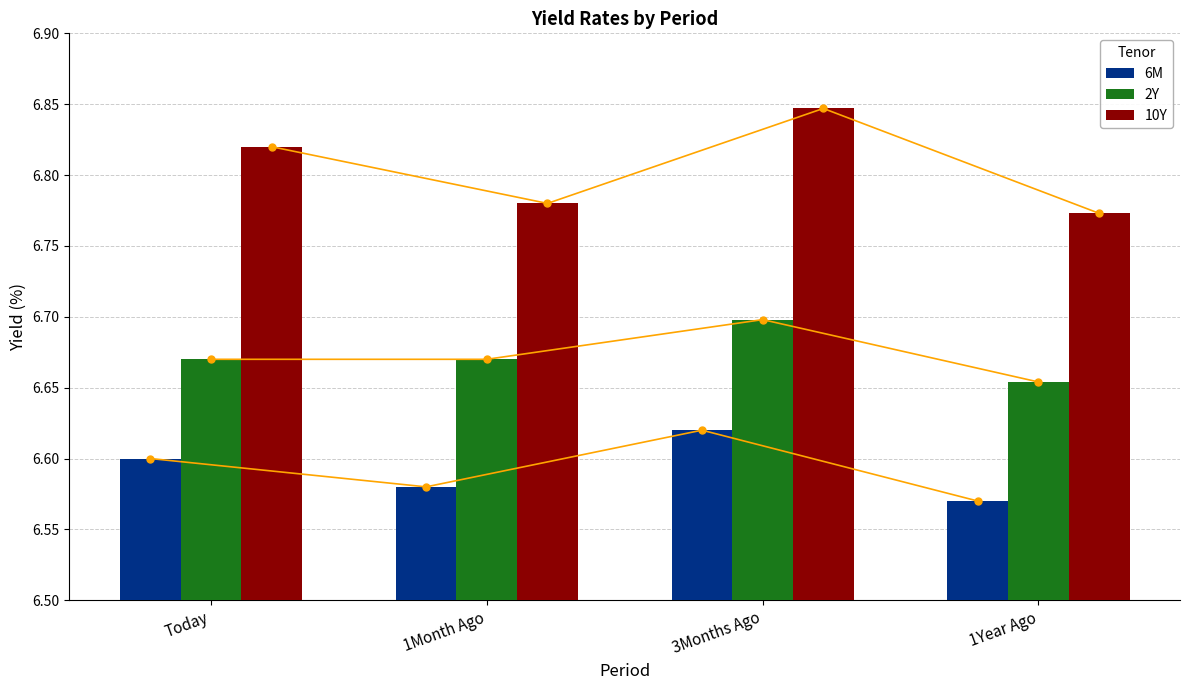

What is the minimum value shown in the chart?

6.6